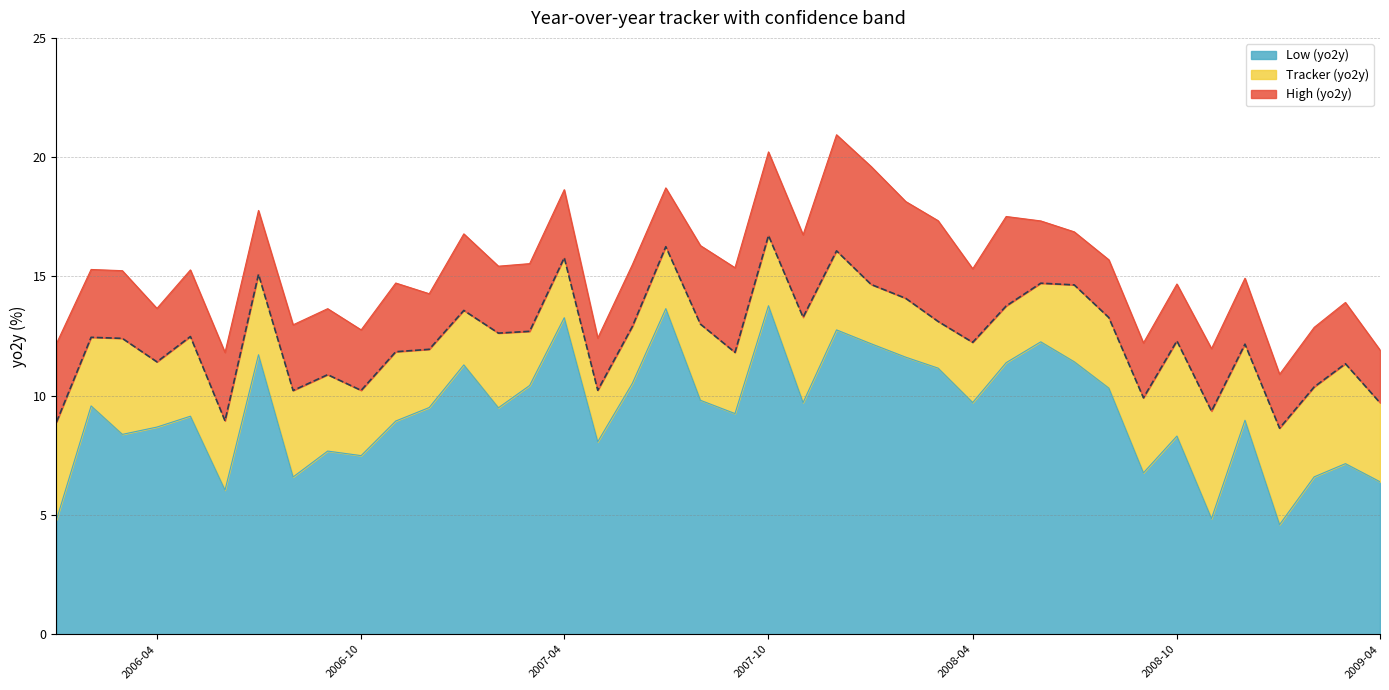

Where is the first local minimum for Low (yo2y)?

2006-03